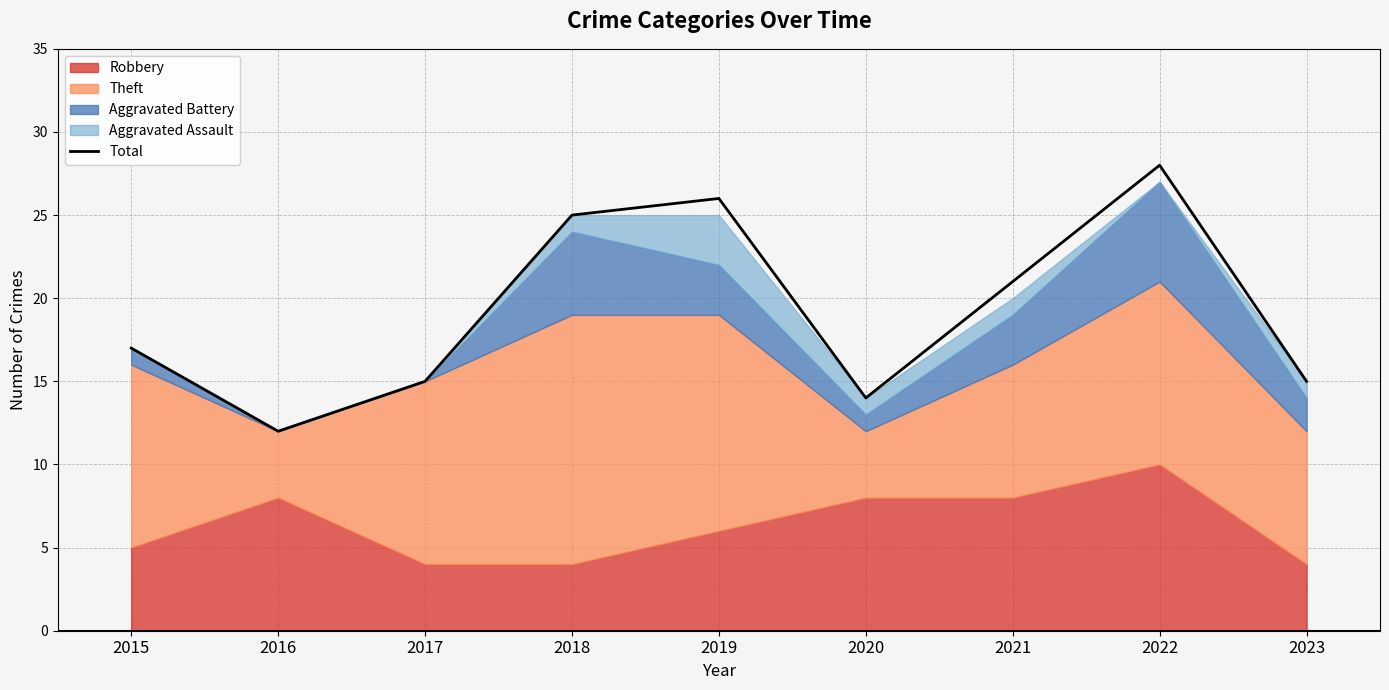

Reading right to left, what are all the values shown in this chart?

15	28	21	14	26	25	15	12	17